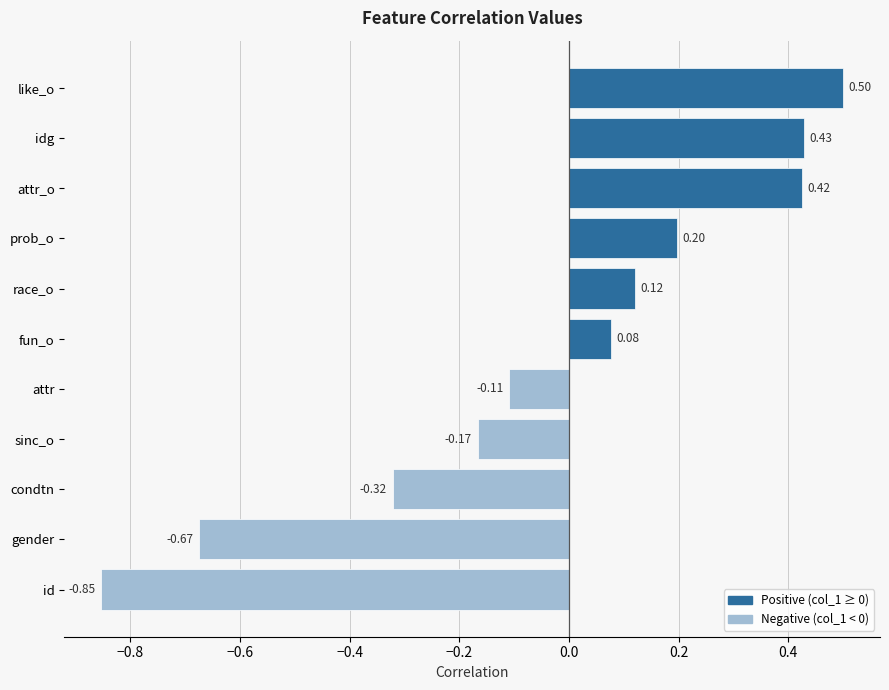

Which label corresponds to the smallest value in the chart?

id